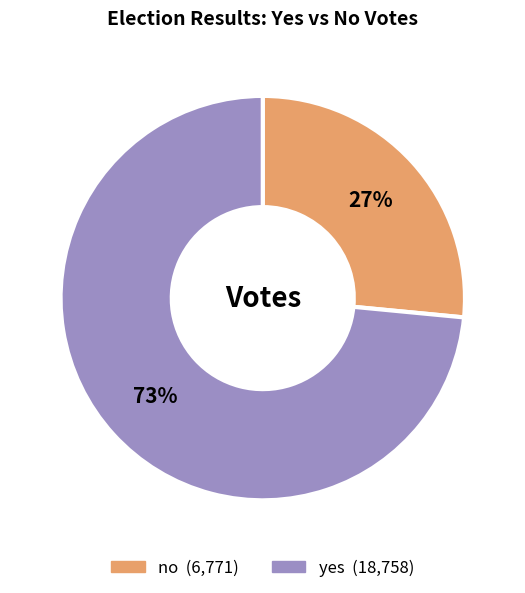

True or false: yes accounts for 64% of the total.

False